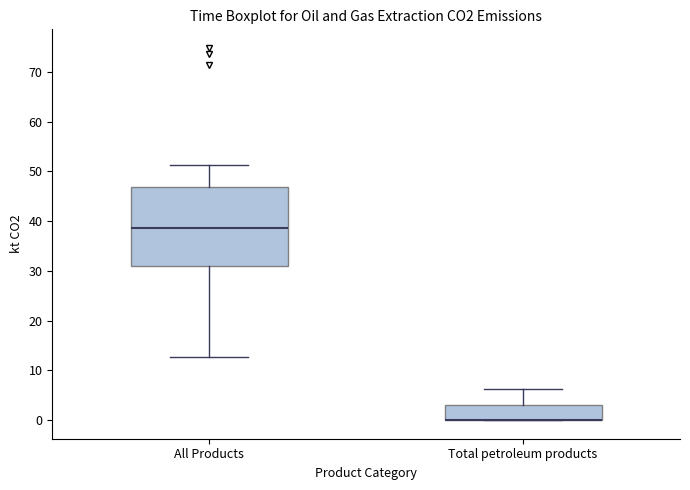

Reading left to right, transcribe this box plot: for each box, give where its median line is, the range the box spans, and where its two whiskers end, as read against the y-axis. The values are not printed on the chart, so give them approximately, as read against the axis.

All Products: median 39, box 31 to 47, whiskers 13 to 51
Total petroleum products: median 0 (drawn on the box's lower edge), box 0 to 3, whiskers 0 to 6